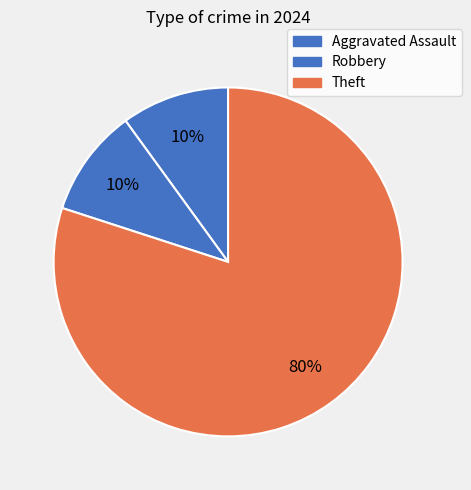

How many segments does this pie chart have?

3